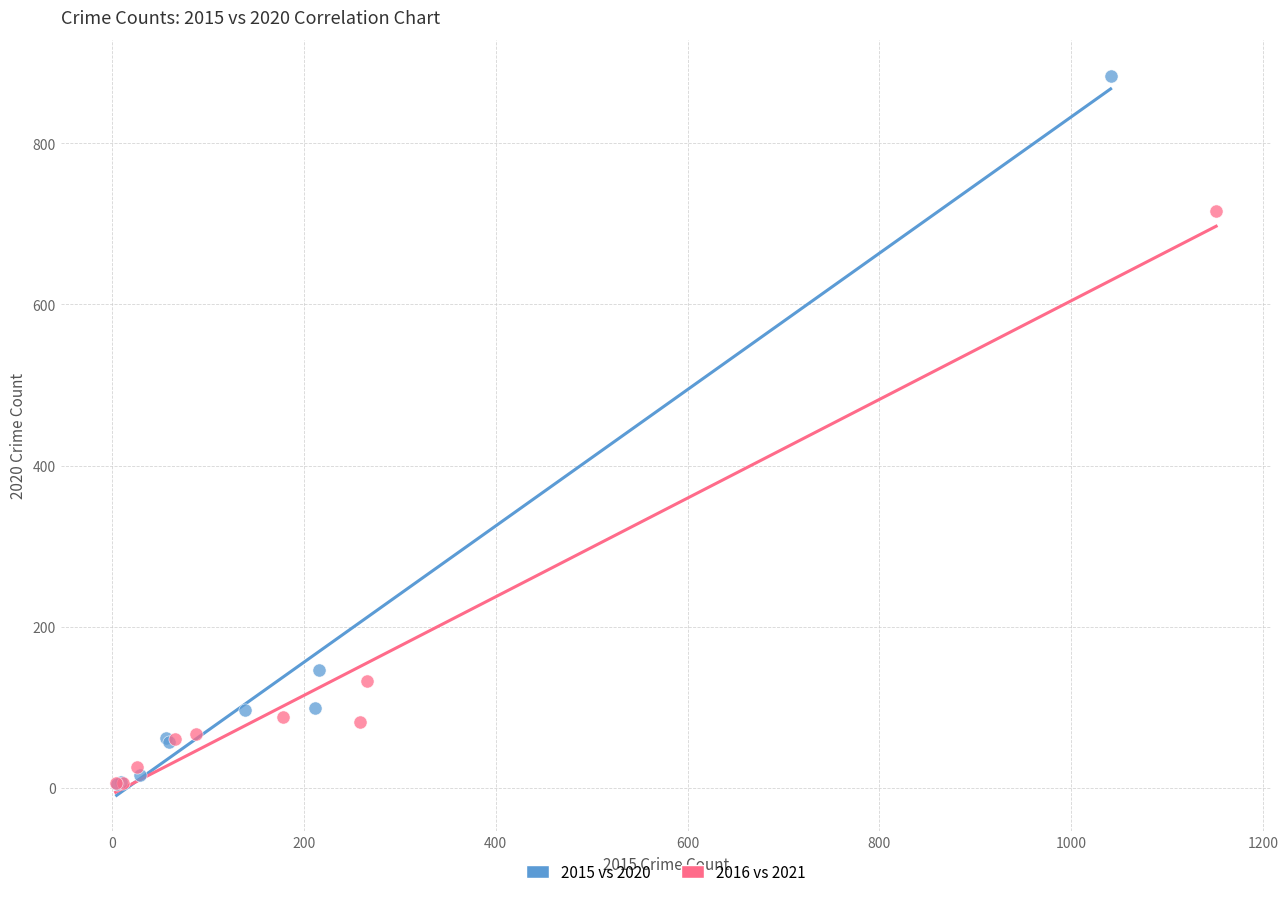

Which series contains the highest Y value?

2015 vs 2020